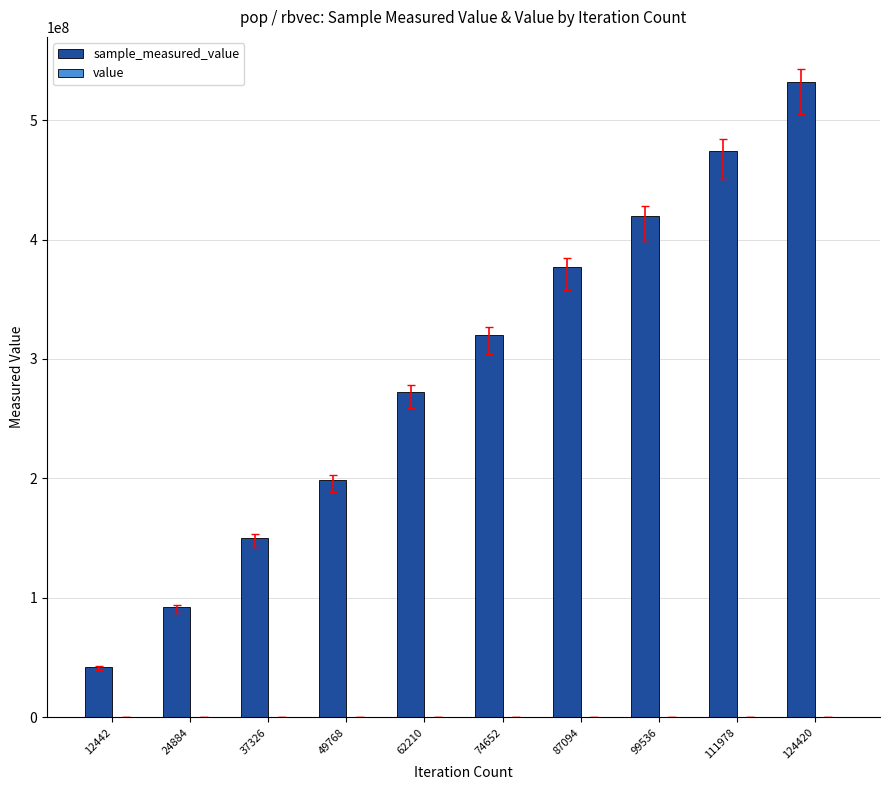

Reading left to right, extract all data points from this chart.

sample_measured_value: 42086186	92322830	150283822	198841842	272400706	320177381	376788029	419746237	474389959	531922544
value: 400	400	400	400	400	400	400	400	400	400